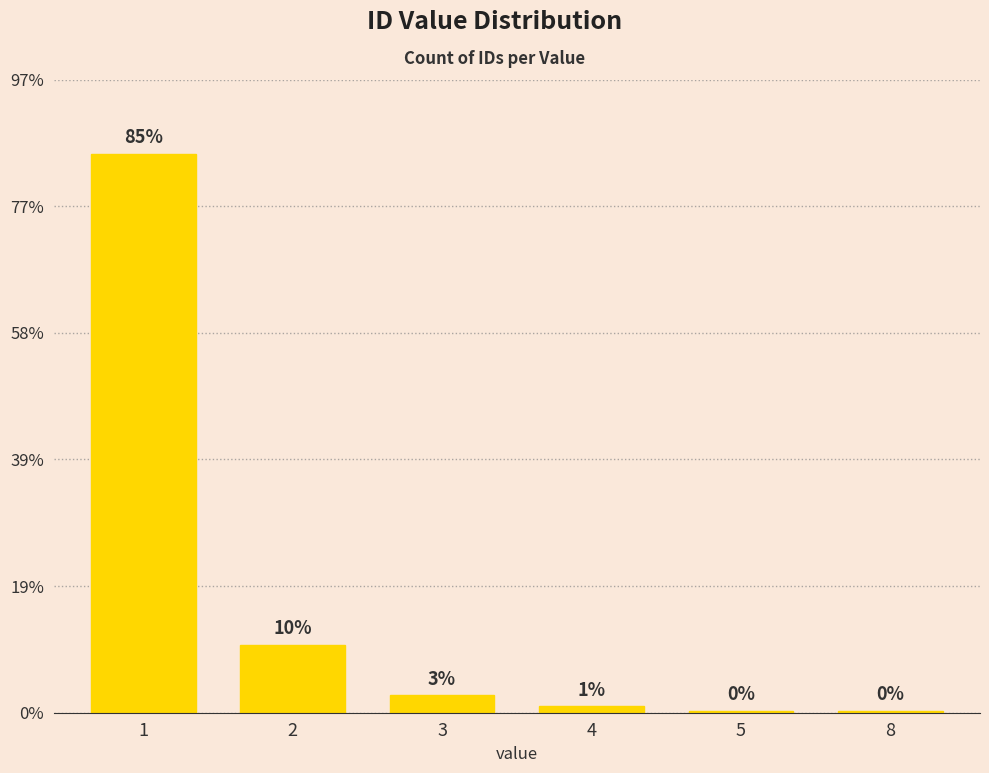

Are the bars horizontal?

No